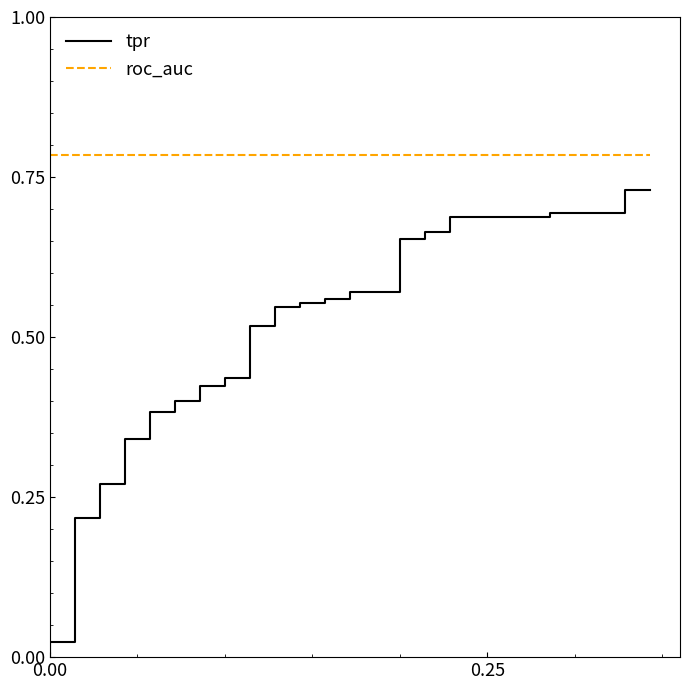

List the series in order of their overall mean, highest first.

roc_auc, tpr